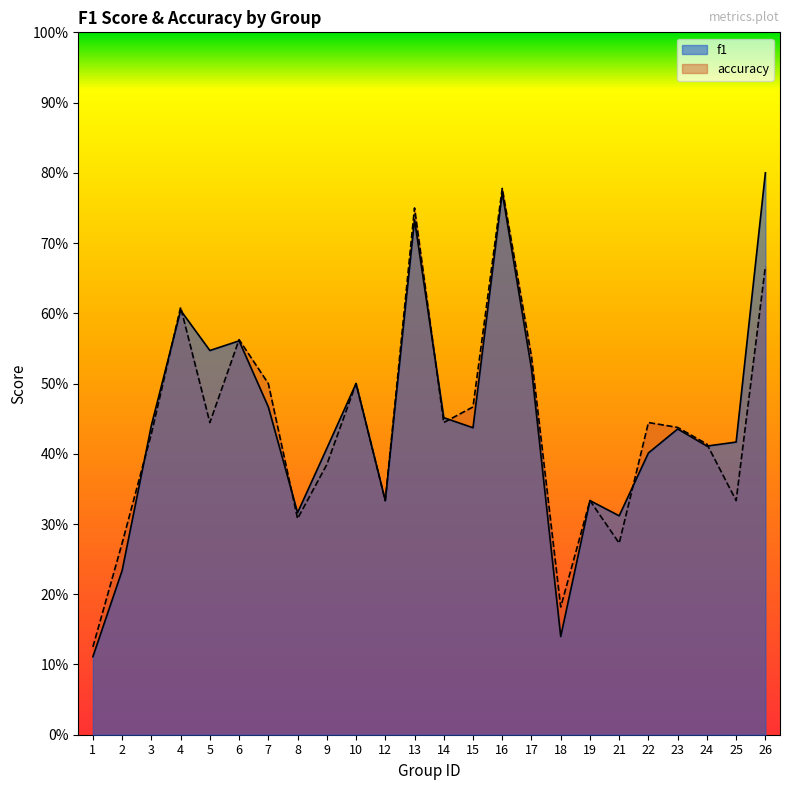

Count the number of categories in the chart.

24